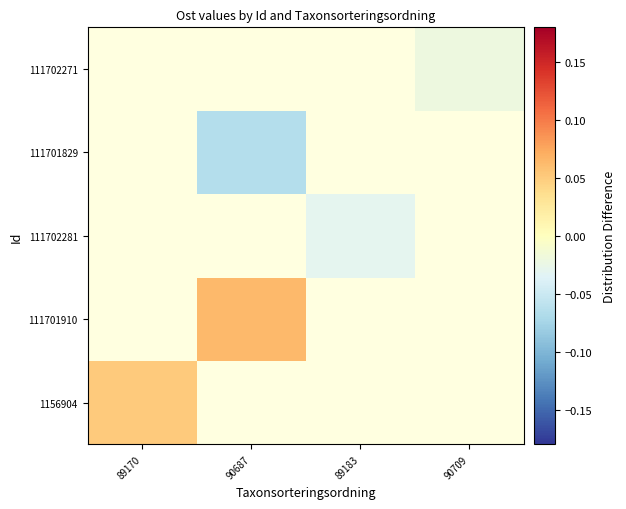

Which category has the highest value in the 111702271 series?

89170